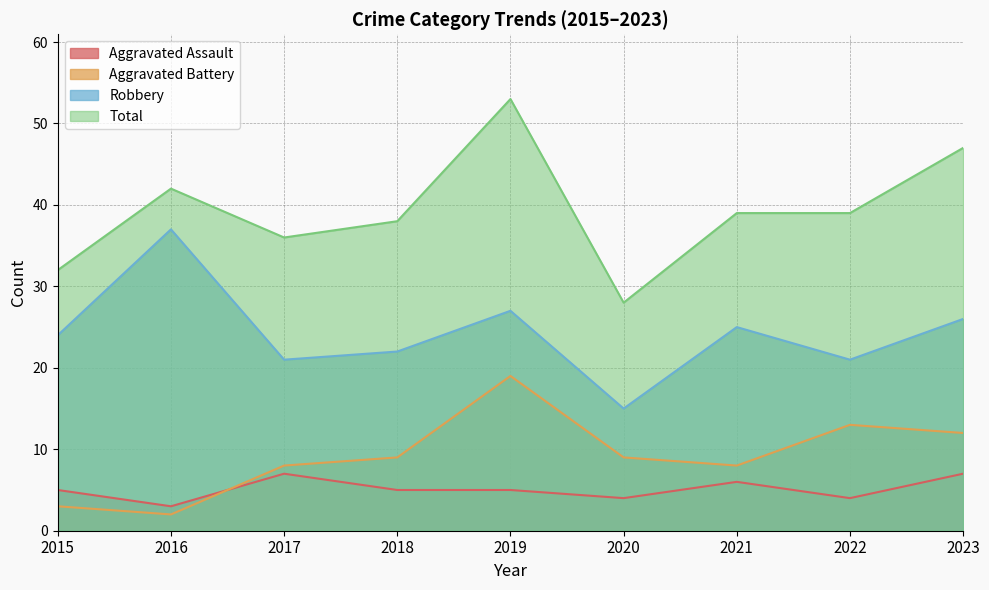

What is the value of the Aggravated Battery point at the 7th from the left?

8